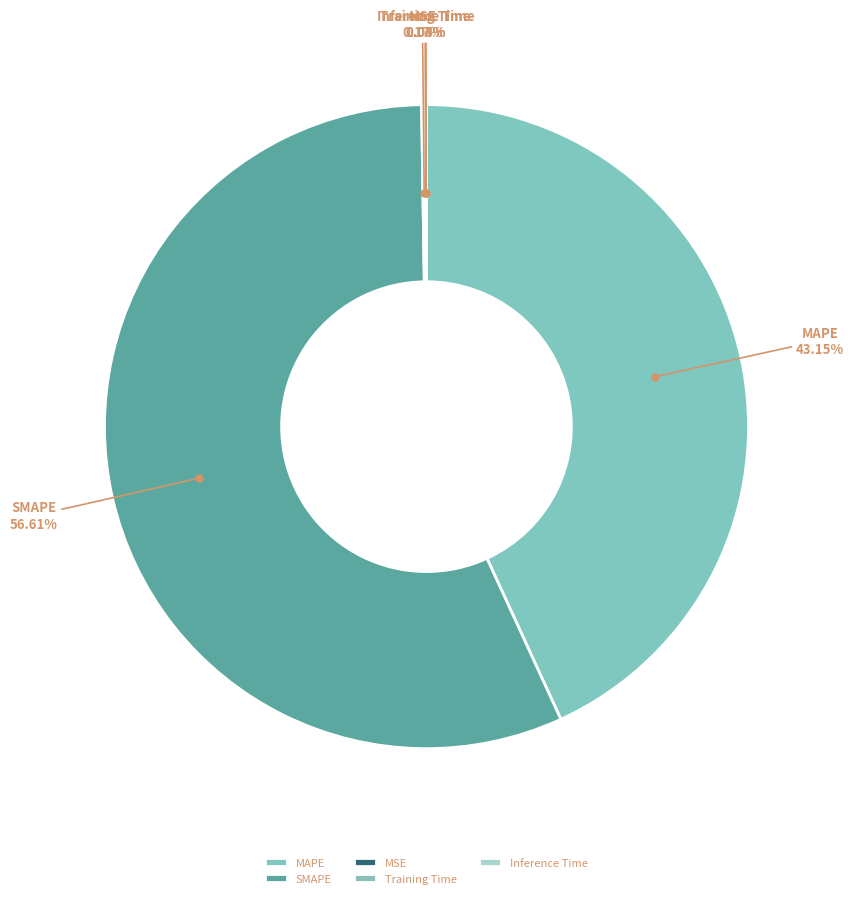

Which category has the biggest portion of the pie?

SMAPE